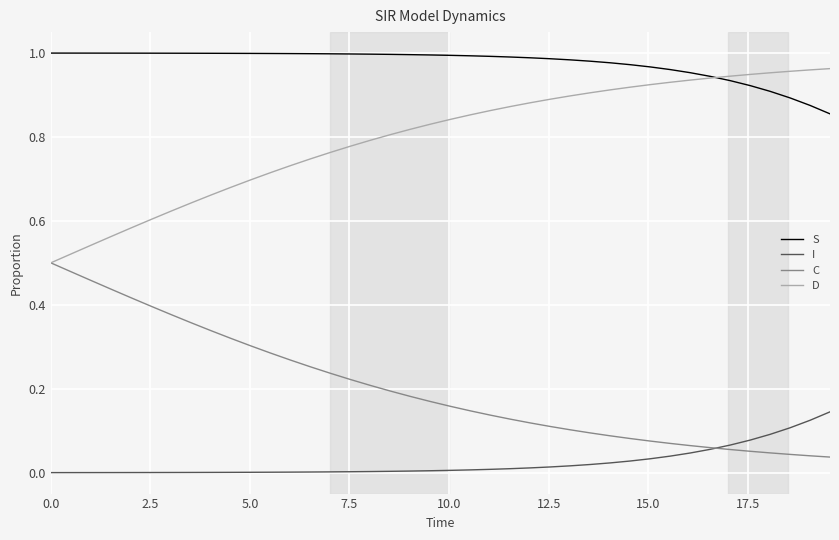

Rank the series by their average value, from lowest to highest.

I, C, D, S